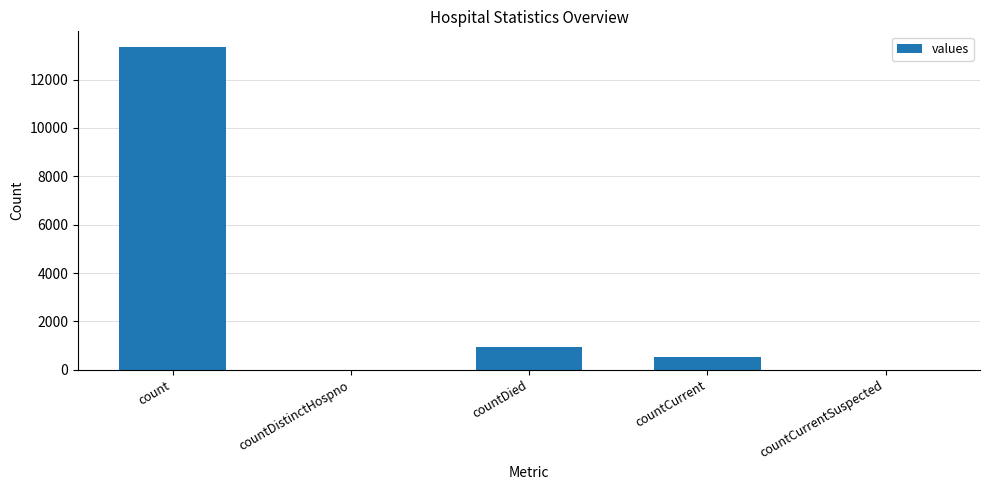

Between countDied and countCurrentSuspected, which is larger?

countDied